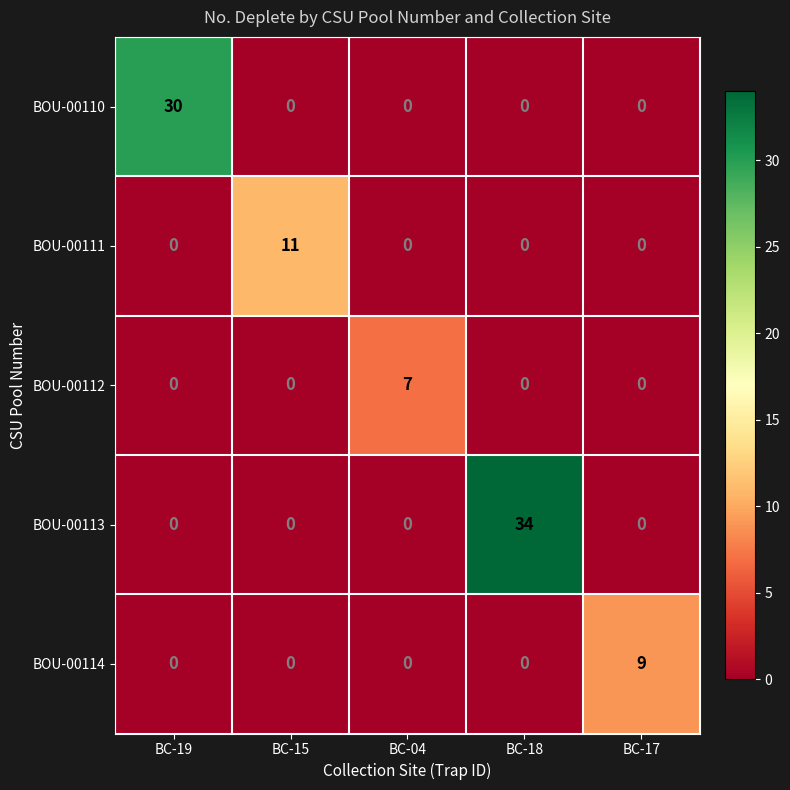

Reading left to right, what are all the values shown in this chart?

BOU-00110: BC-19=30	BC-15=0	BC-04=0	BC-18=0	BC-17=0
BOU-00111: BC-19=0	BC-15=11	BC-04=0	BC-18=0	BC-17=0
BOU-00112: BC-19=0	BC-15=0	BC-04=7	BC-18=0	BC-17=0
BOU-00113: BC-19=0	BC-15=0	BC-04=0	BC-18=34	BC-17=0
BOU-00114: BC-19=0	BC-15=0	BC-04=0	BC-18=0	BC-17=9